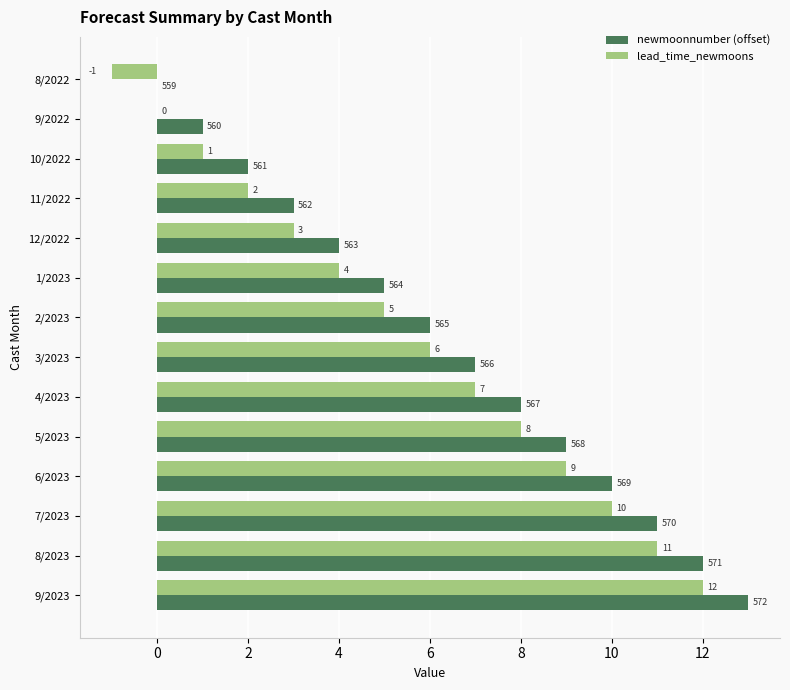

What is the greatest value displayed?

13